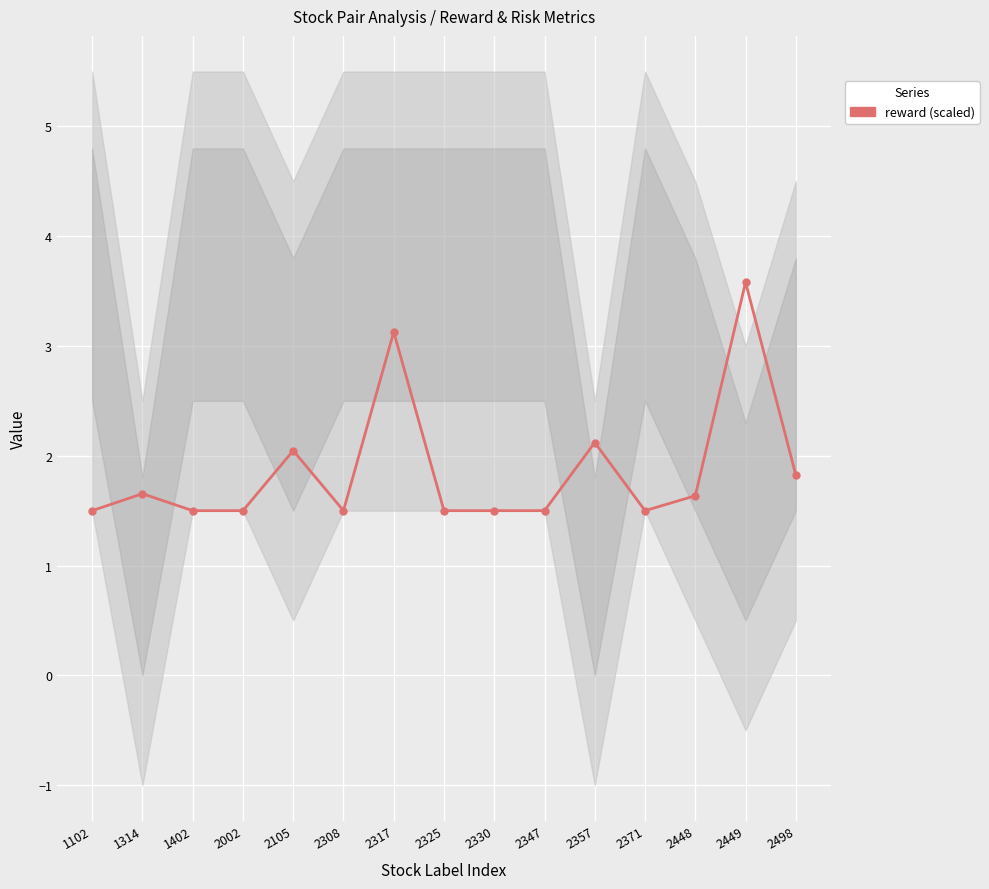

What is the maximum value shown in the chart?

3.6